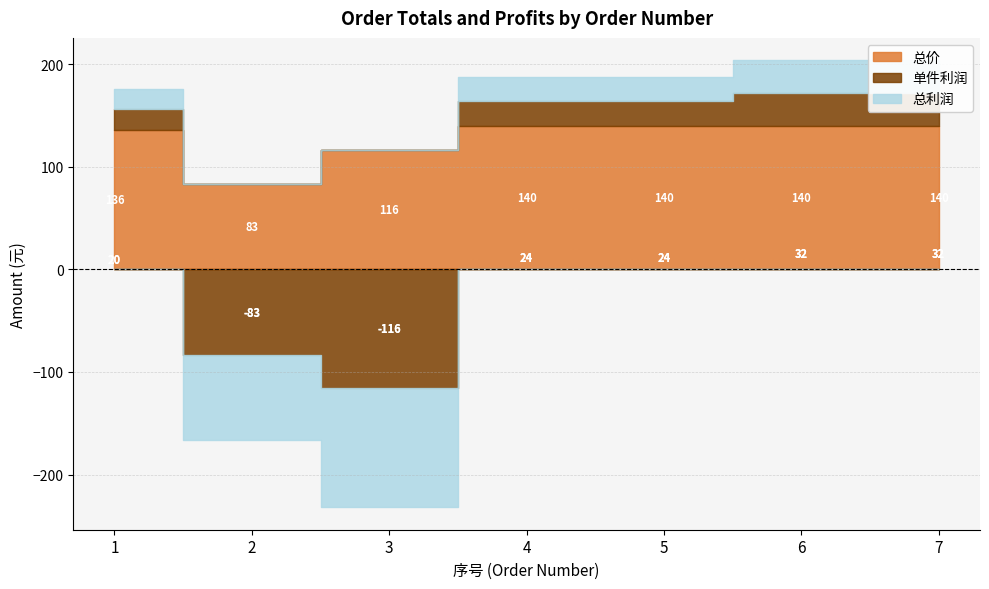

What is the value of the 总利润 point at the 5th from the left?

24